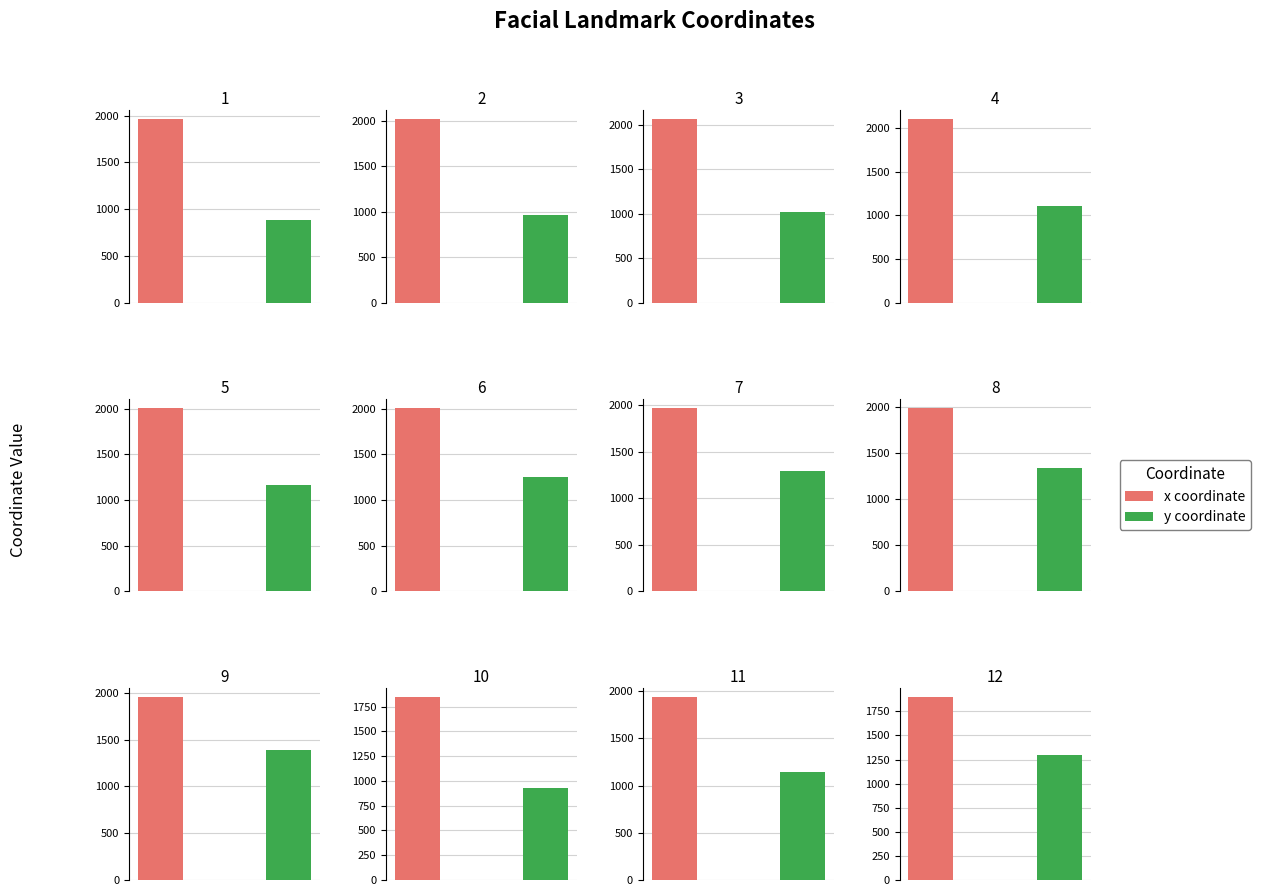

What is the highest value of the y series?

1393.8